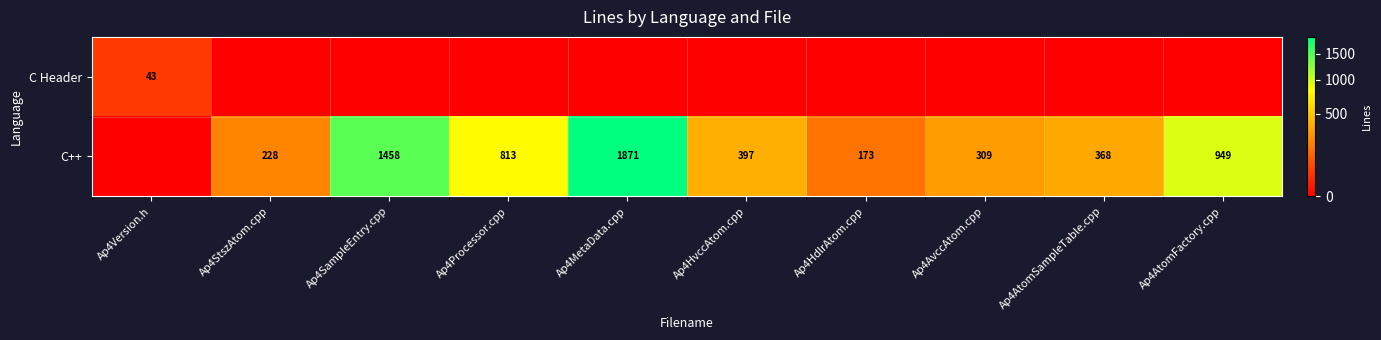

Is it true that C++ equals 173 at Ap4HdlrAtom.cpp?

True